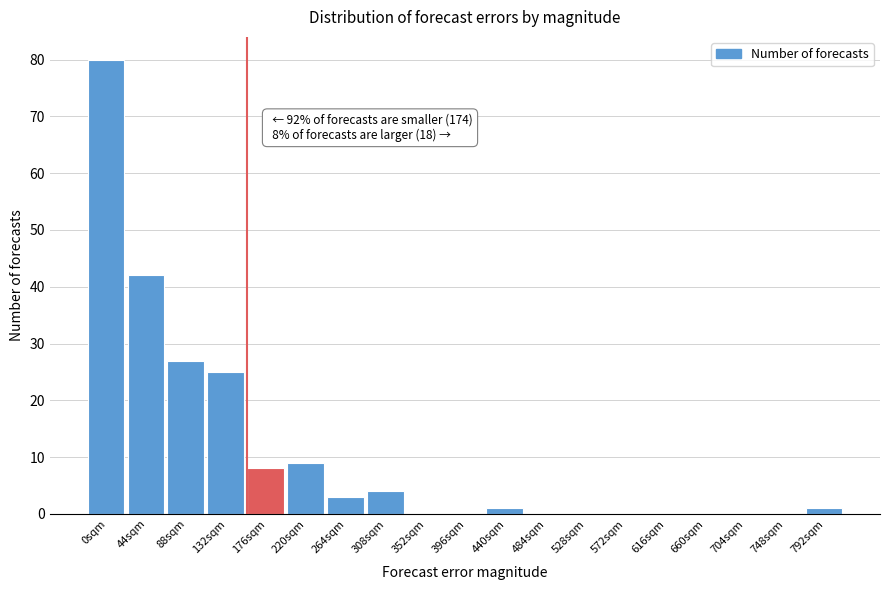

Reading left to right, what are all the values shown in this chart?

0sqm=80	44sqm=42	88sqm=27	132sqm=25	176sqm=8	220sqm=9	264sqm=3	308sqm=4	352sqm=0	396sqm=0	440sqm=1	484sqm=0	528sqm=0	572sqm=0	616sqm=0	660sqm=0	704sqm=0	748sqm=0	792sqm=1